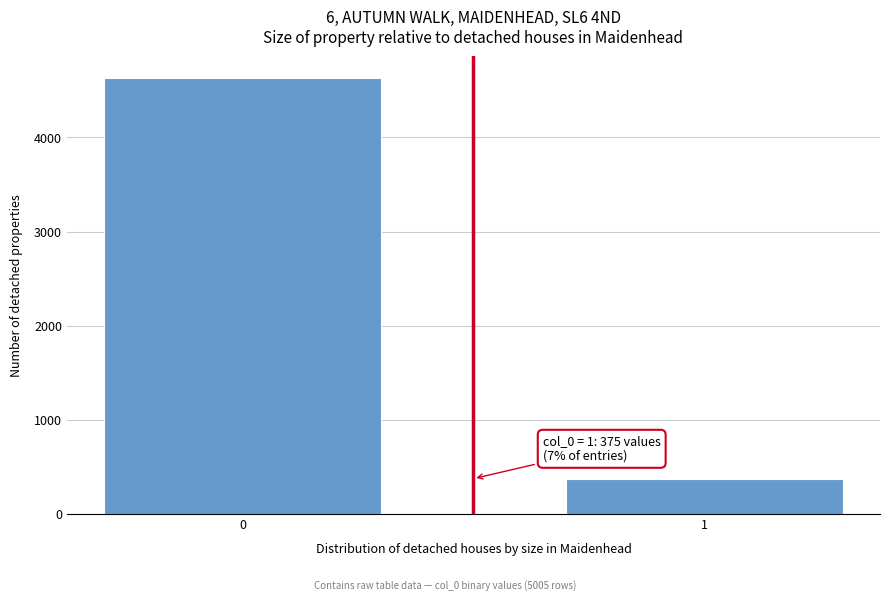

Reading left to right, list all the values displayed in this chart.

0=4630	1=375